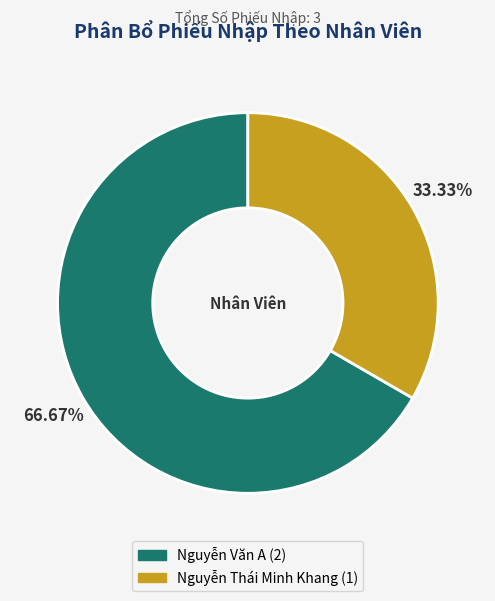

Does Nguyễn Thái Minh Khang represent more than half of the total?

No